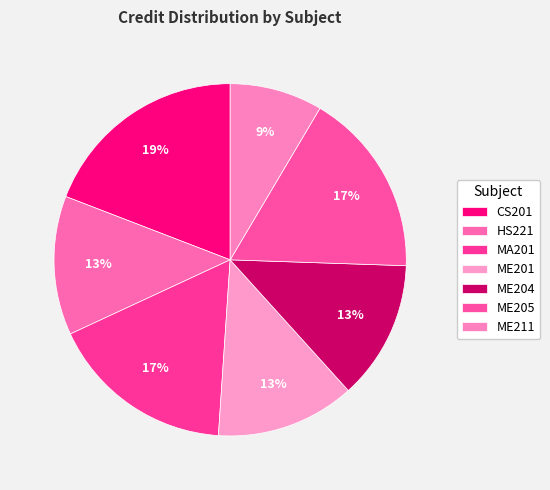

The ME205 slice represents 23% of the pie. True or false?

False